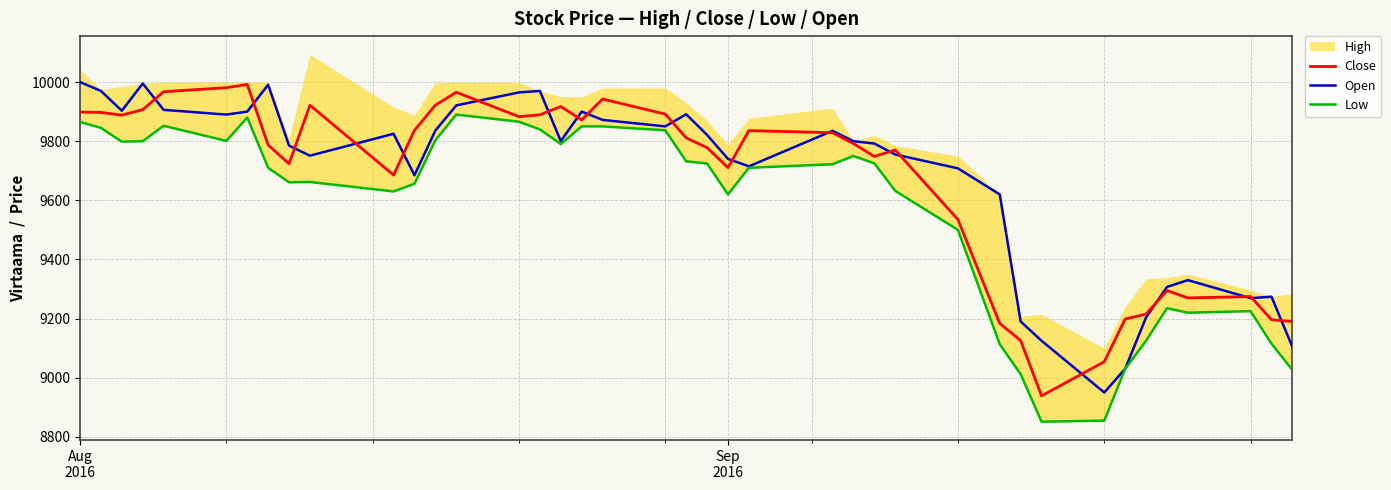

What is the highest value of the Close series?

9992.0